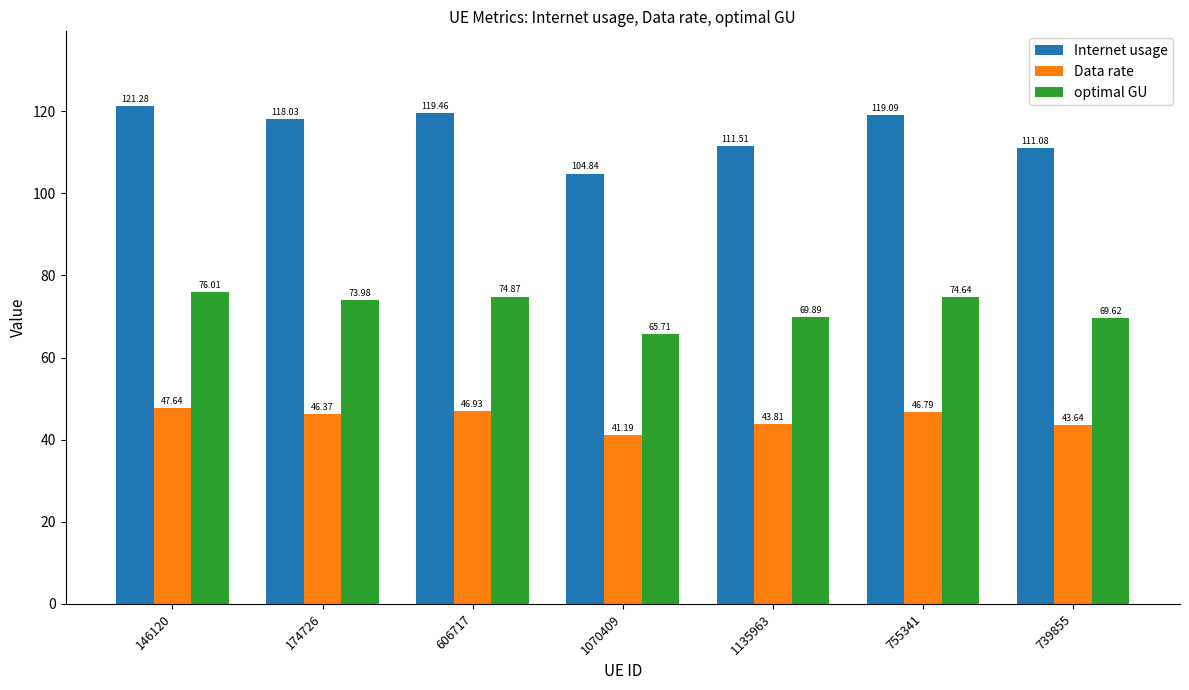

What value does the Internet usage series have at 146120?

121.3